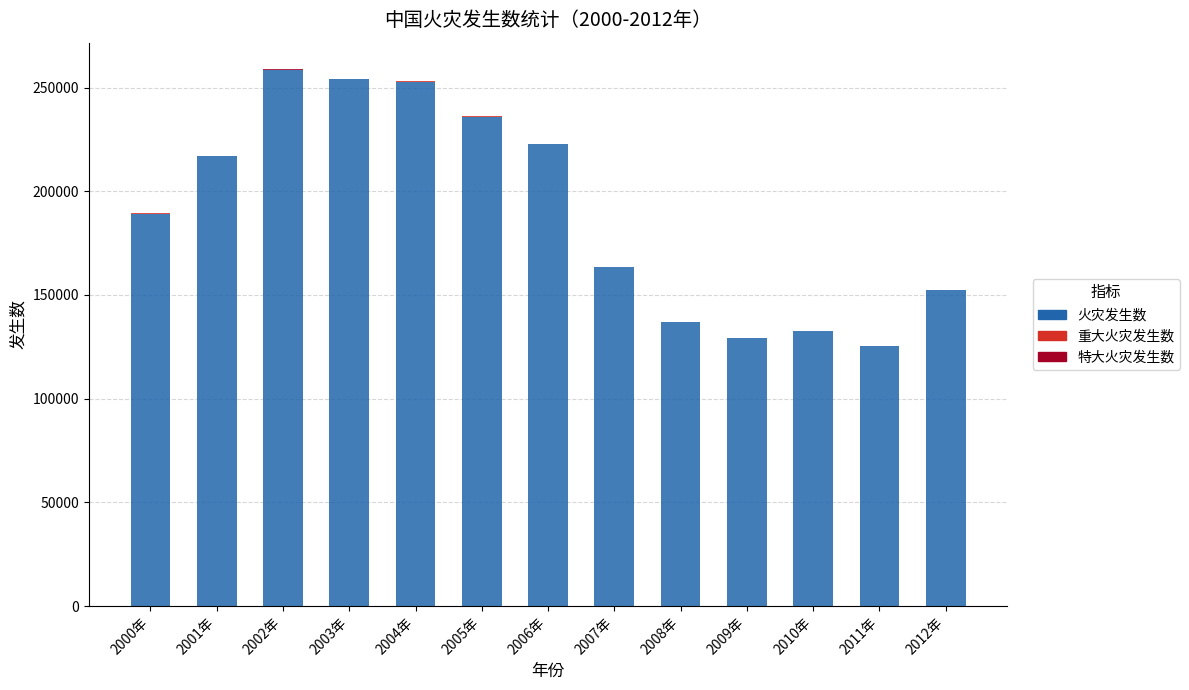

The value of 火灾发生数 at 2012年 is 200015. True or false?

False